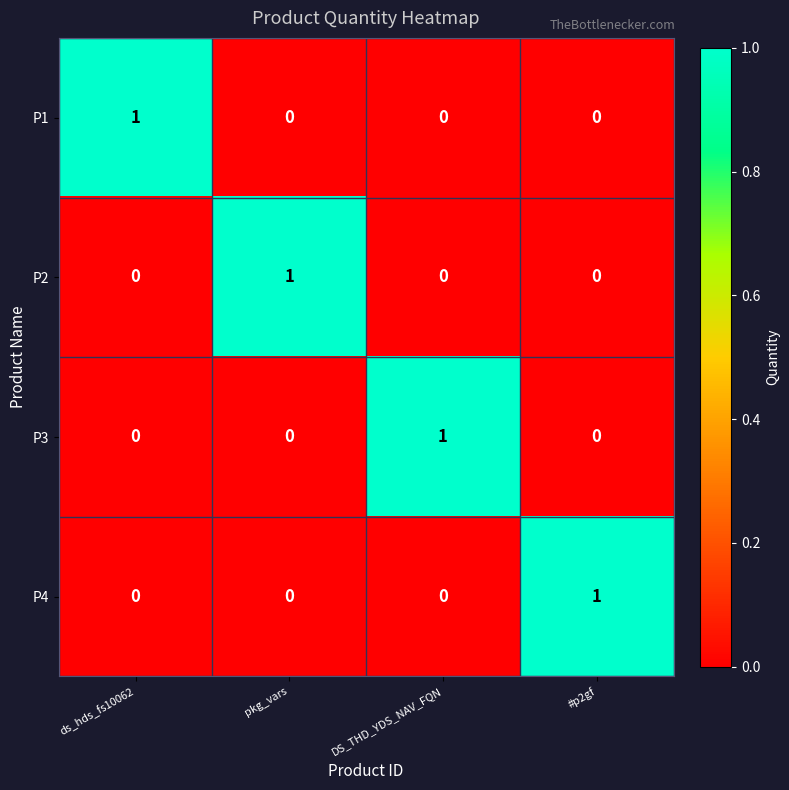

At how many categories does at least one series exceed 0?

4